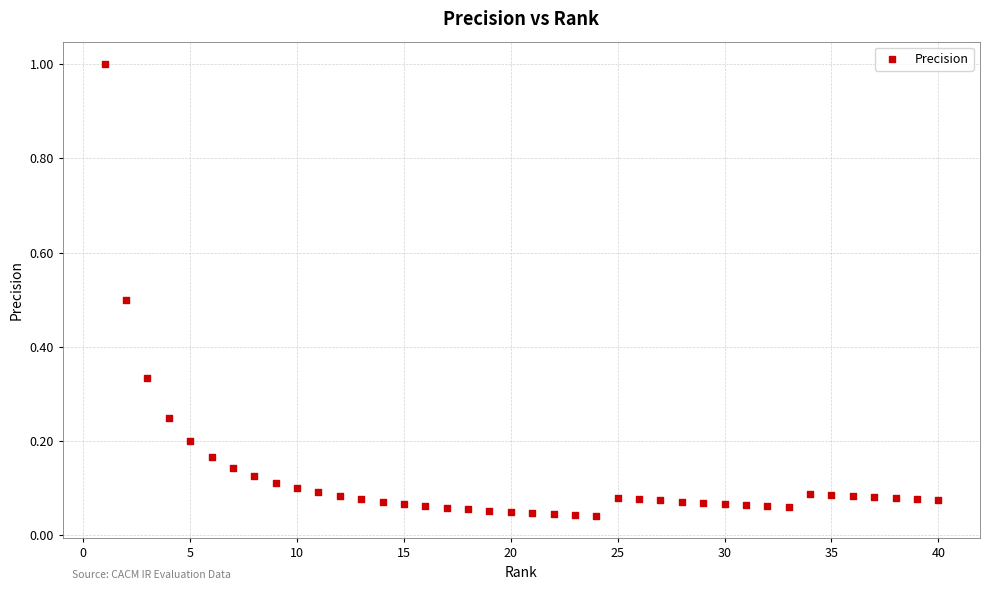

What is the range of Y values (max minus min)?

1.0